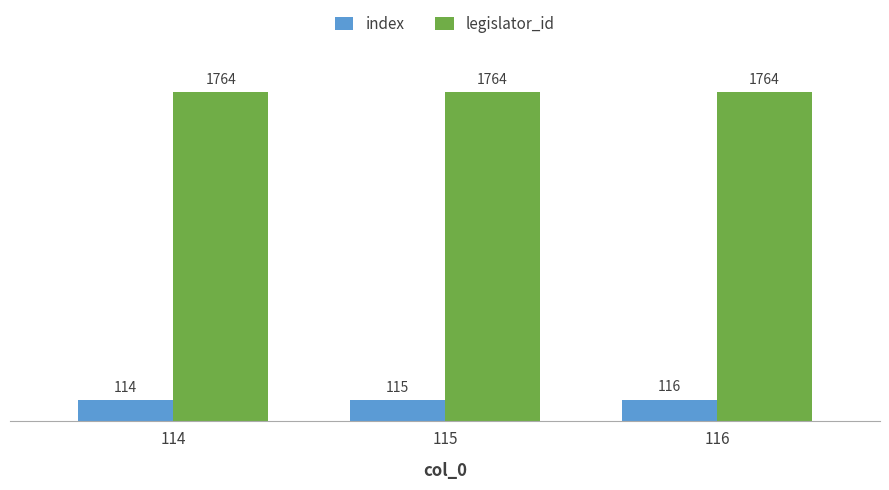

What is the total value across all series at 115?

1879